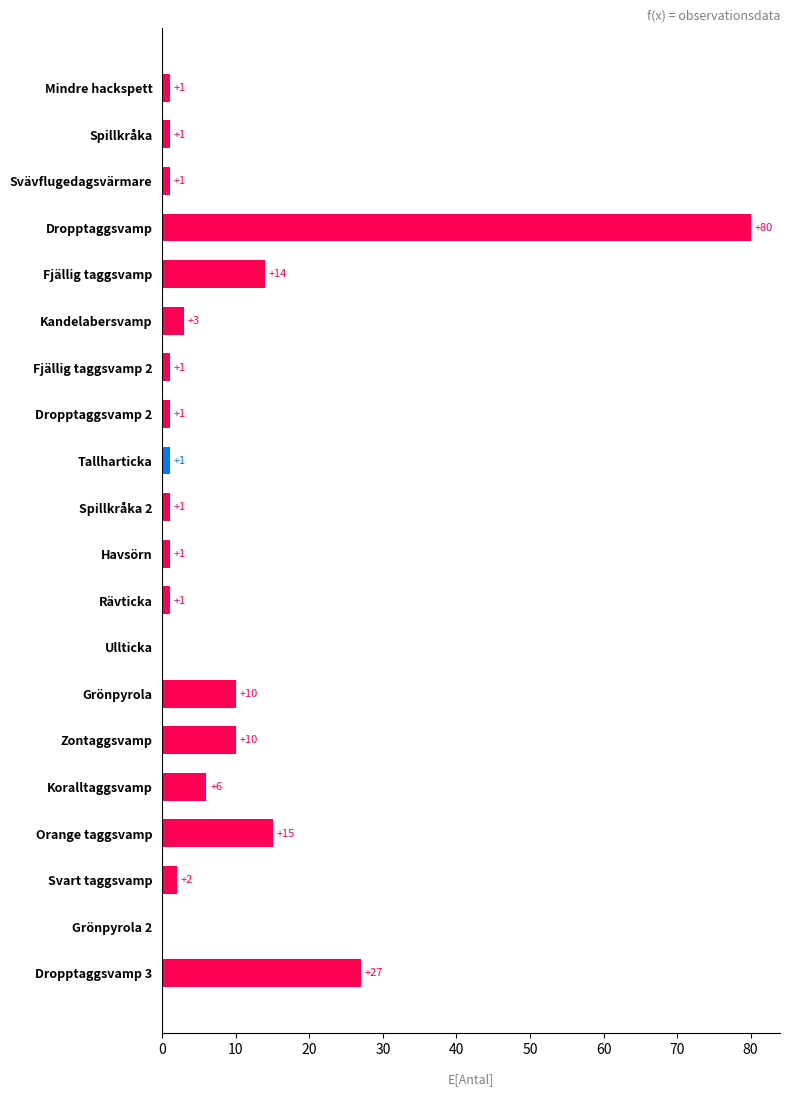

What is the maximum value shown in the chart?

80